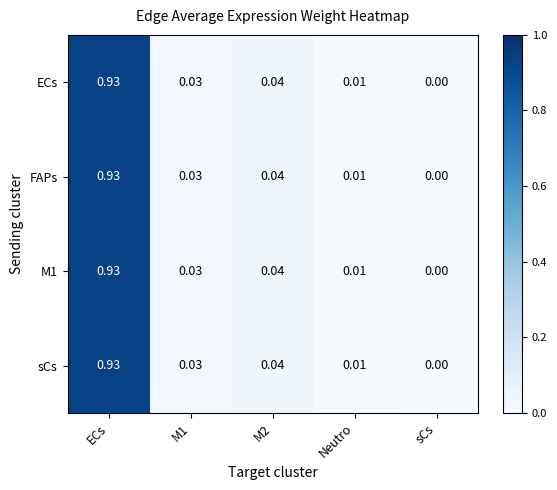

Is the value of M1 at Neutro greater than the value of ECs at sCs?

Yes